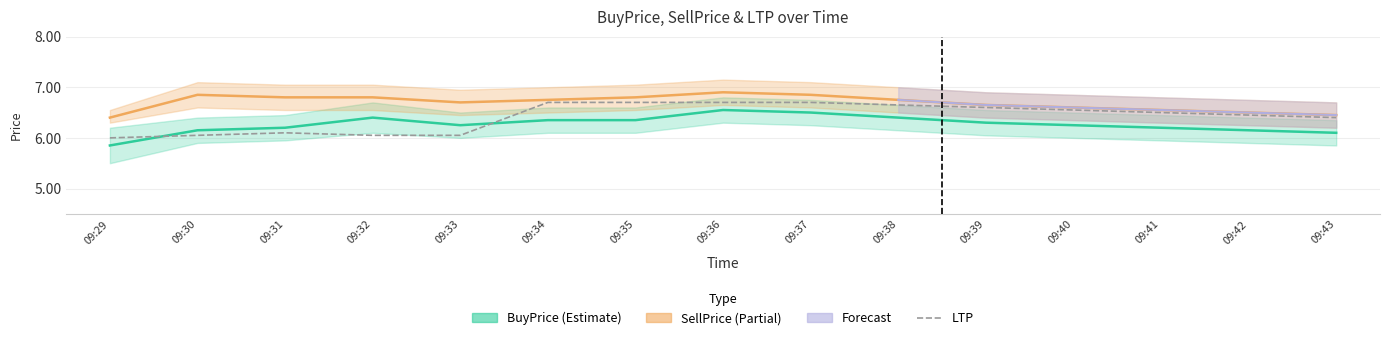

Which label corresponds to the smallest value in the chart?

09:29